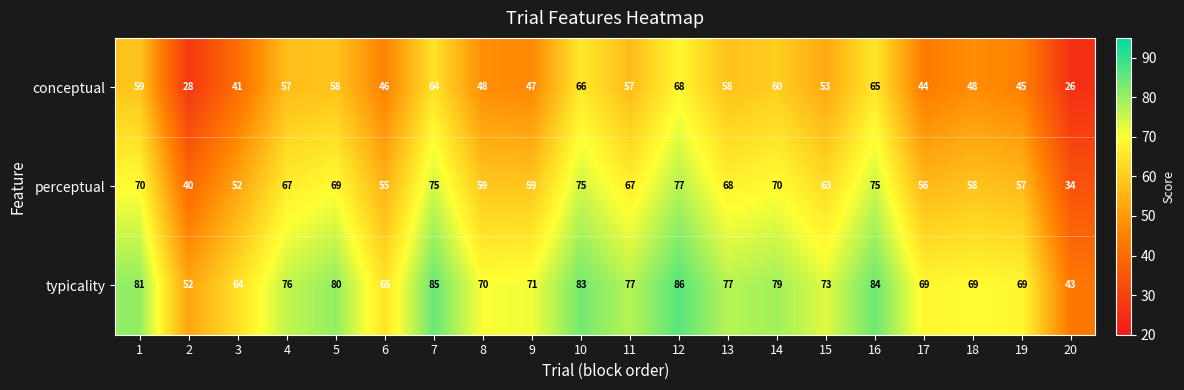

Which label corresponds to the largest value in the chart?

12